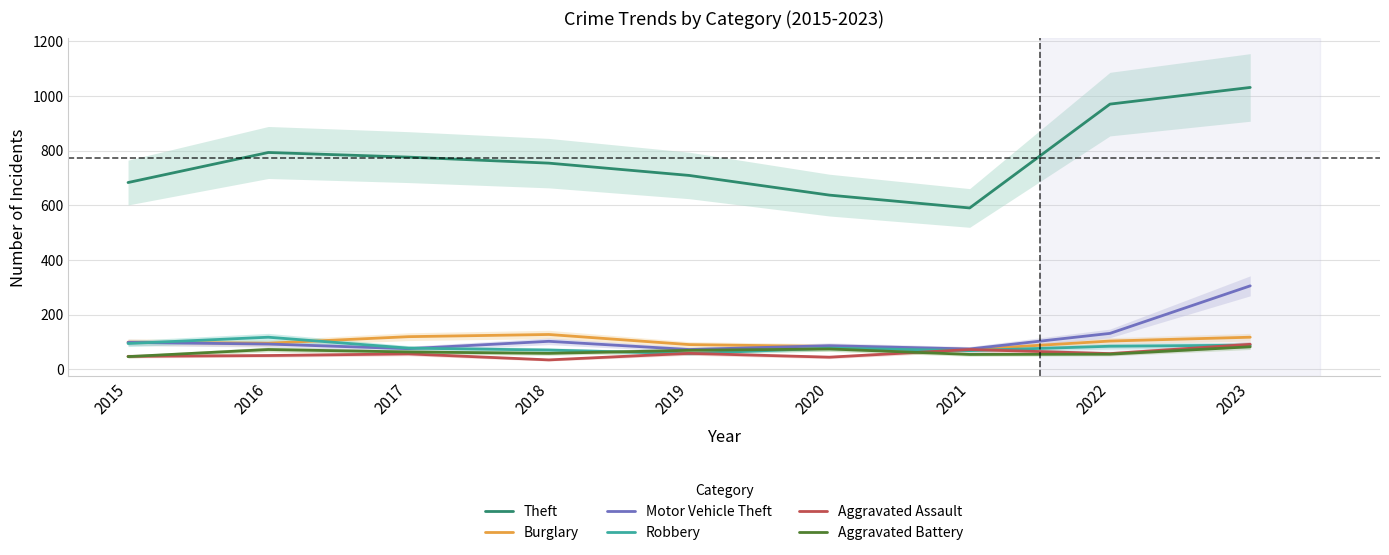

Does the chart display data point markers on the line(s)?

No